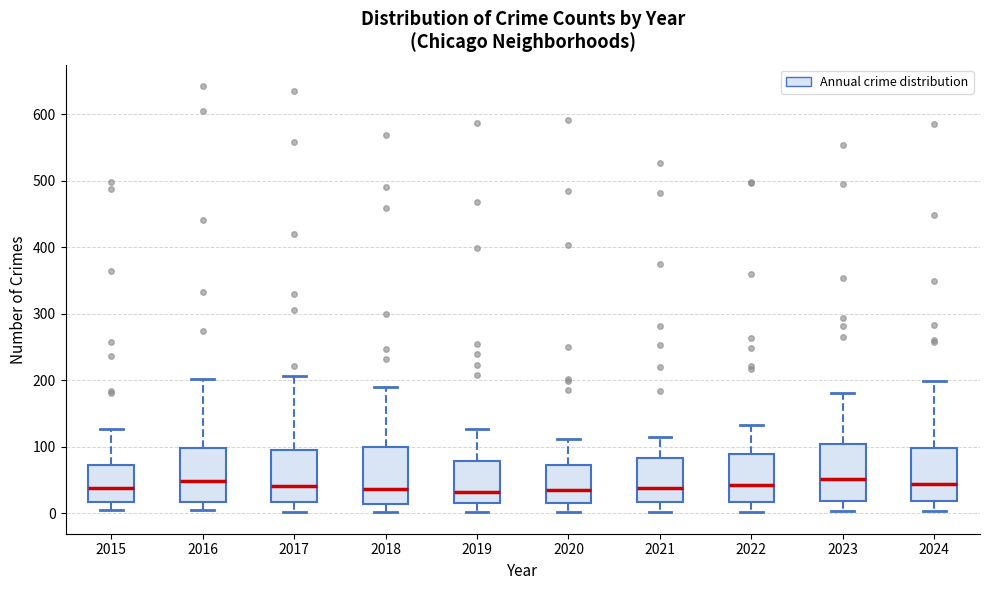

Reading left to right, transcribe this box plot: for each box, give where its median line is, the range the box spans, and where its two whiskers end, as read against the y-axis. The values are not printed on the chart, so give them approximately, as read against the axis.

2015: median 40, box 20 to 70, whiskers 0 to 130
2016: median 50, box 20 to 100, whiskers 0 to 200
2017: median 40, box 20 to 100, whiskers 0 to 210
2018: median 40, box 10 to 100, whiskers 0 to 190
2019: median 30, box 10 to 80, whiskers 0 to 130
2020: median 40, box 20 to 70, whiskers 0 to 110
2021: median 40, box 20 to 80, whiskers 0 to 120
2022: median 40, box 20 to 90, whiskers 0 to 130
2023: median 50, box 20 to 100, whiskers 0 to 180
2024: median 40, box 20 to 100, whiskers 0 to 200